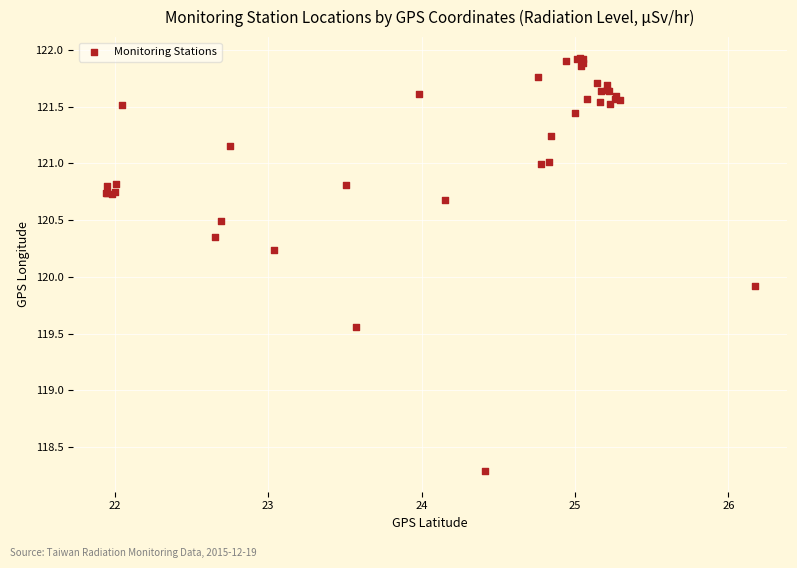

What Y value in the scatter plot is closest to 120?

119.9